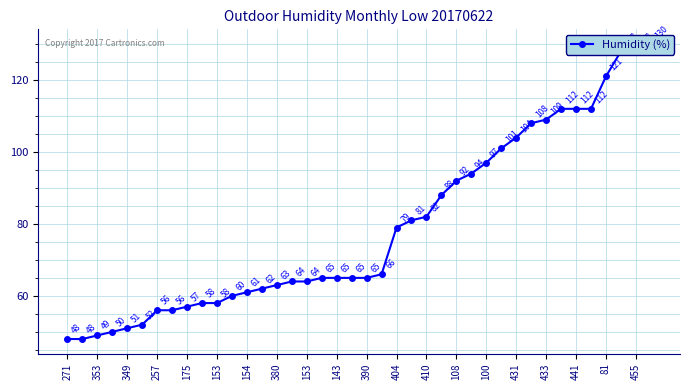

What is the change in value from 271 to 39?

+82